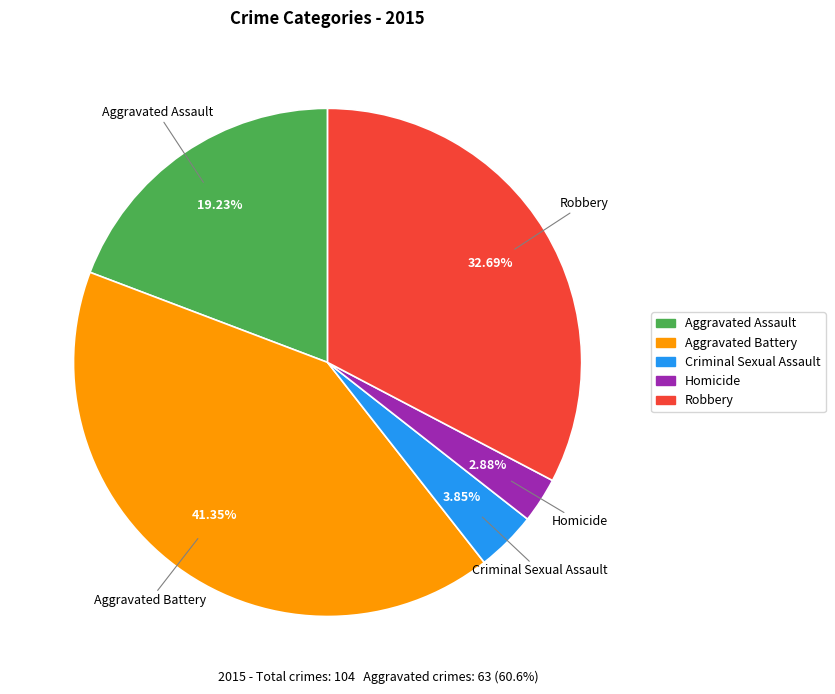

Does Aggravated Assault account for over 50% of the chart?

No